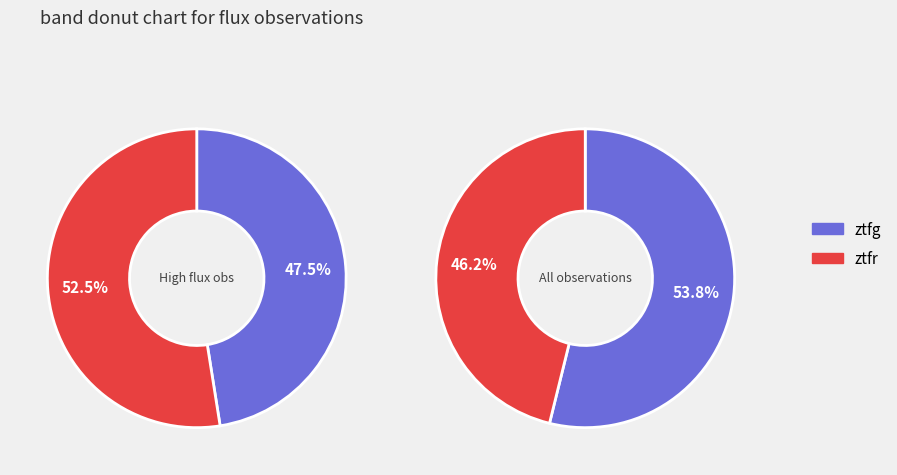

Which category has the smallest portion of the pie?

ztfr